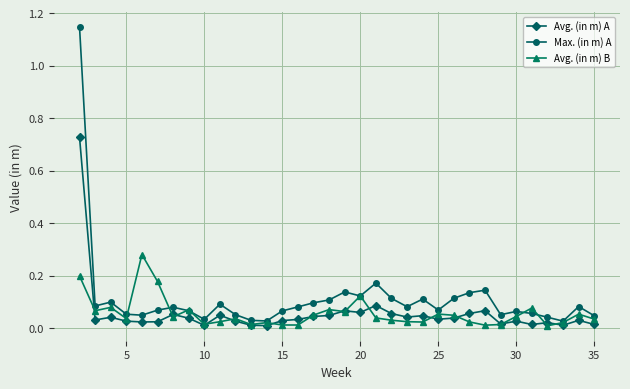

True or false: Max. (in m) A has more than 2 points higher than both neighbors.

True